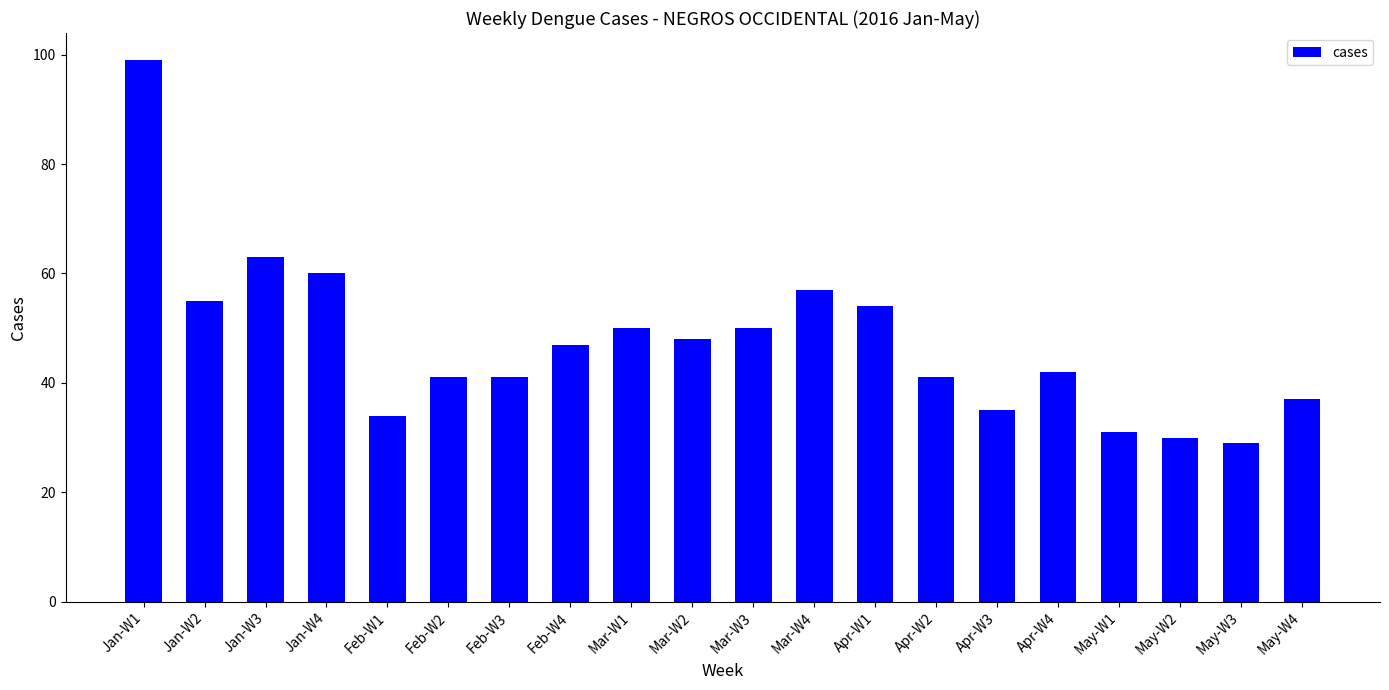

The value at May-W3 is 29. True or false?

True